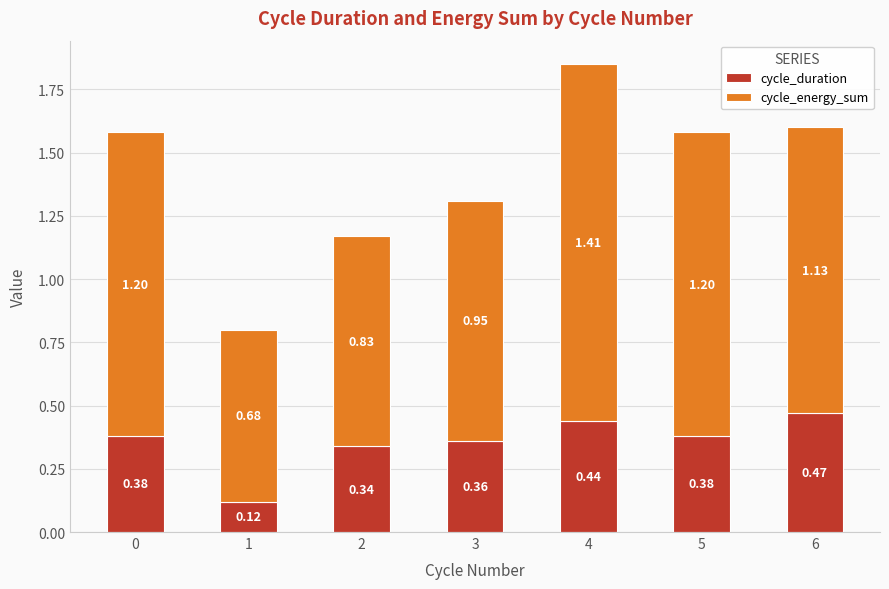

What is the total value across all series at 0?

1.6